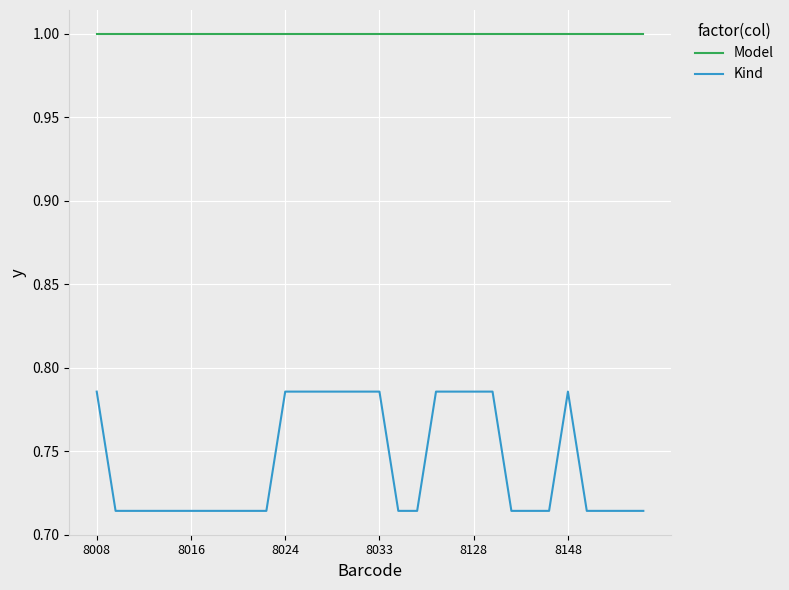

True or false: Model and Kind cross at least once.

False